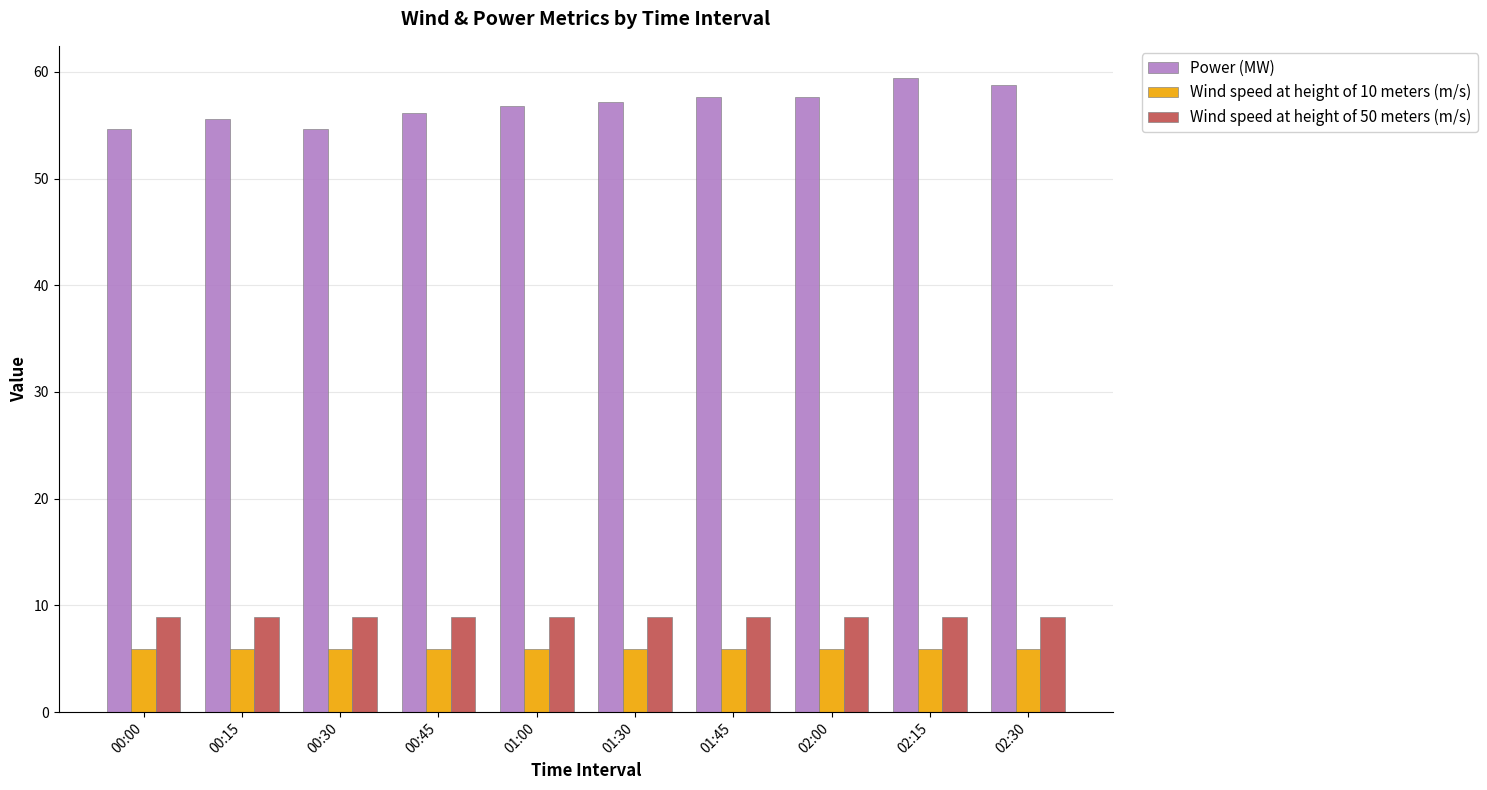

What is the spread (max minus min) of values at 02:30?

52.9